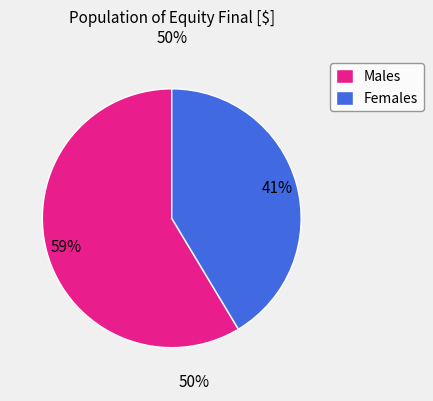

How many segments does this pie chart have?

2